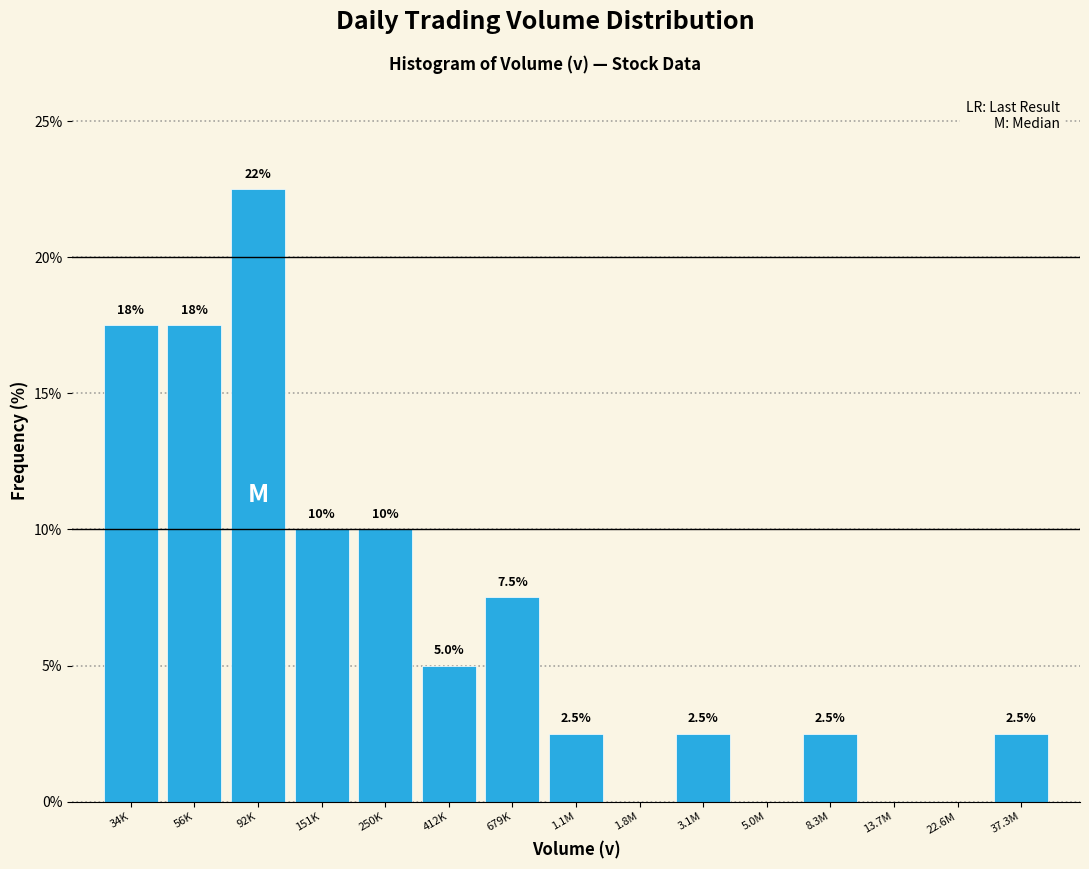

Reading right to left, extract all data points from this chart.

37.3M=2.5	22.6M=0.0	13.7M=0.0	8.3M=2.5	5.0M=0.0	3.1M=2.5	1.8M=0.0	1.1M=2.5	679K=7.5	412K=5.0	250K=10.0	151K=10.0	92K=22.5	56K=17.5	34K=17.5